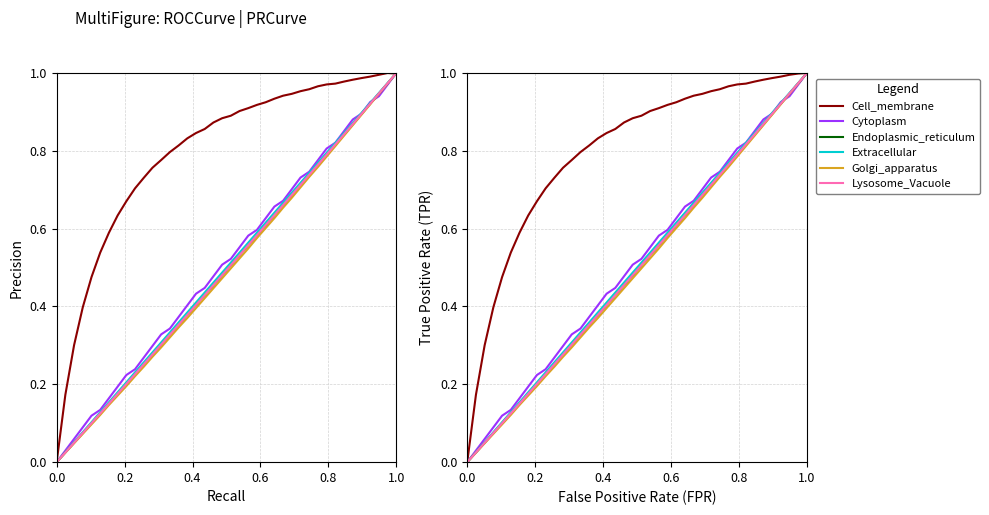

True or false: MTOW [kg] has a value of 0.4 at 11.

False